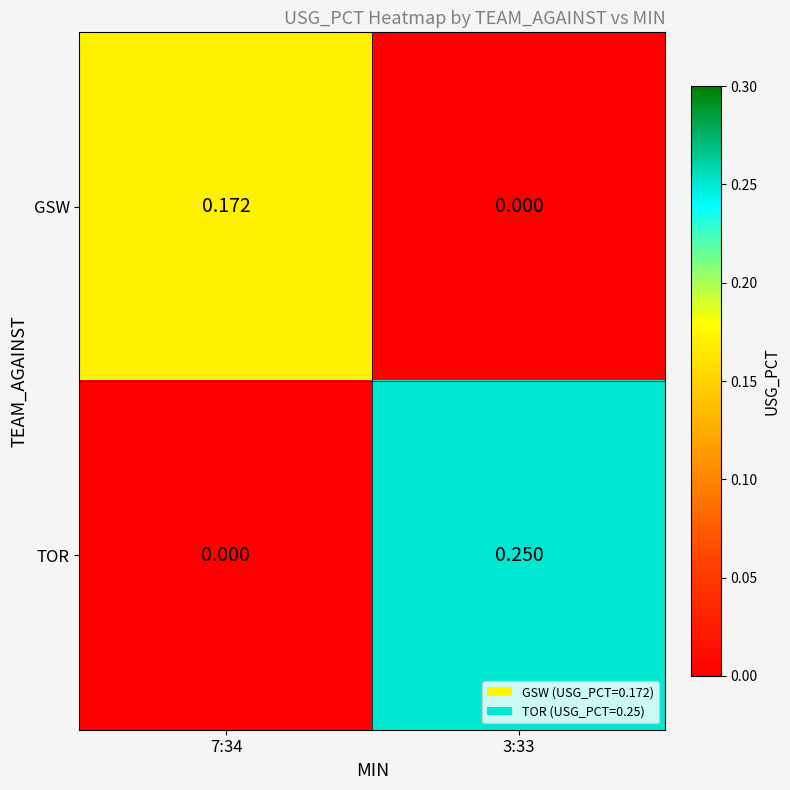

Rank the series by their average value, from highest to lowest.

TOR, GSW